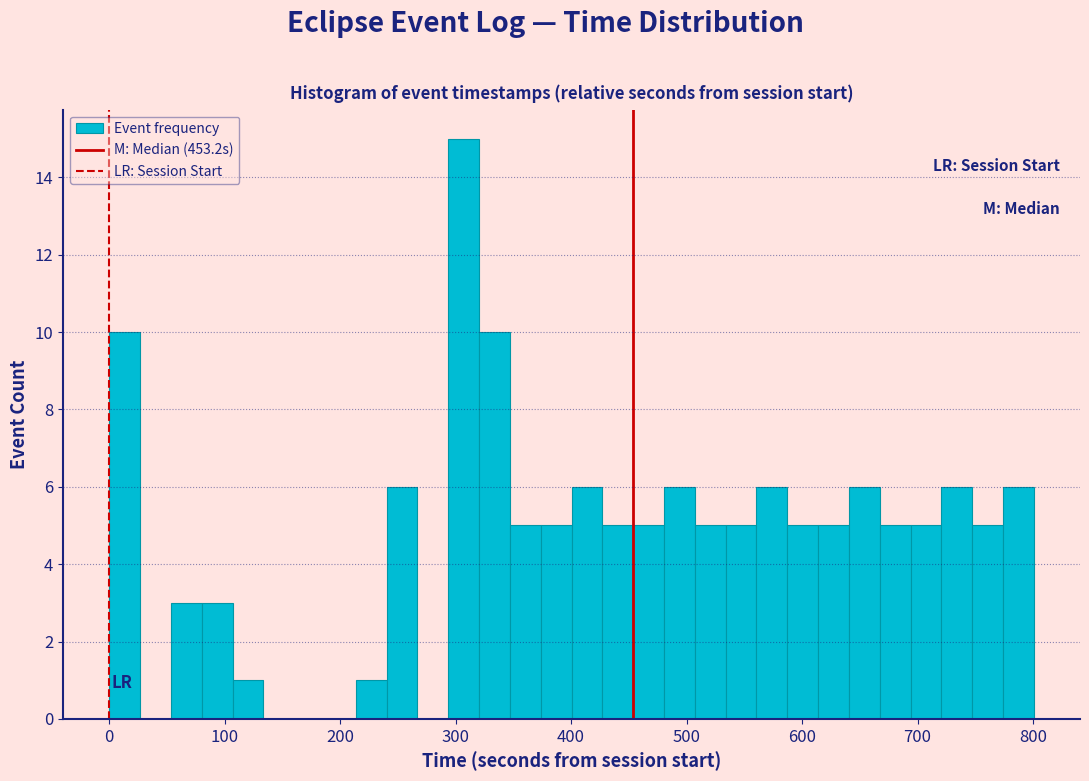

Read against the x-axis, roughly where is the centre of the tallest bar?

310